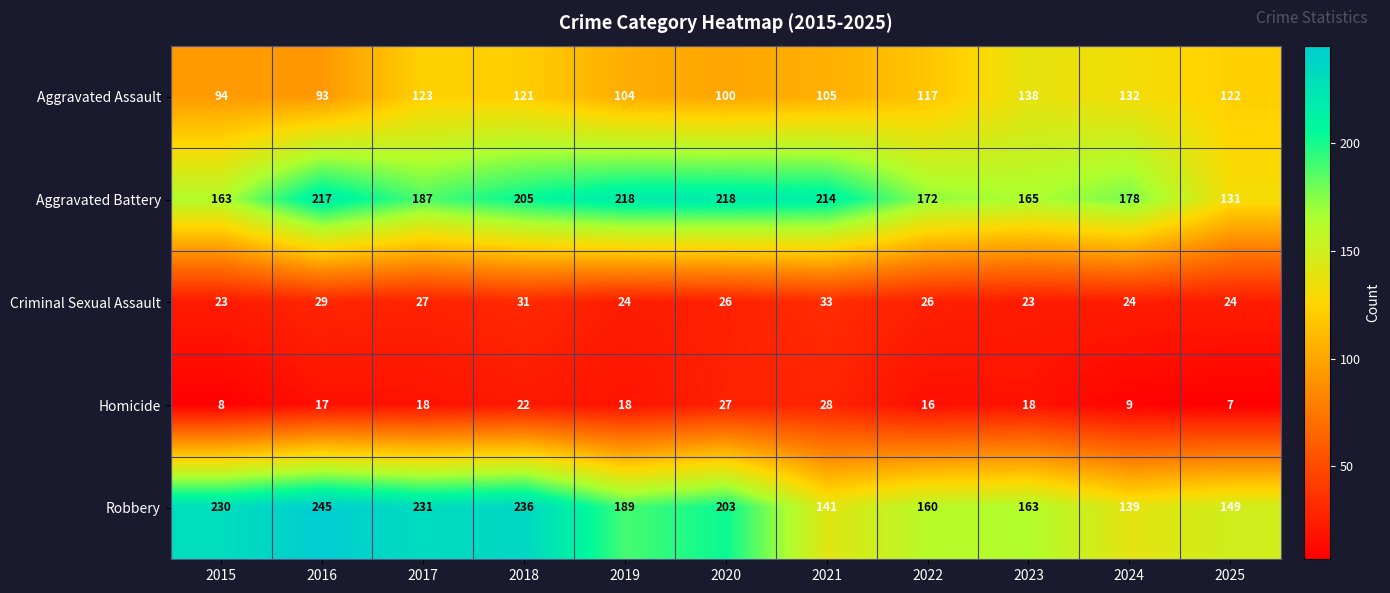

What value does the Robbery series have at 2018?

236